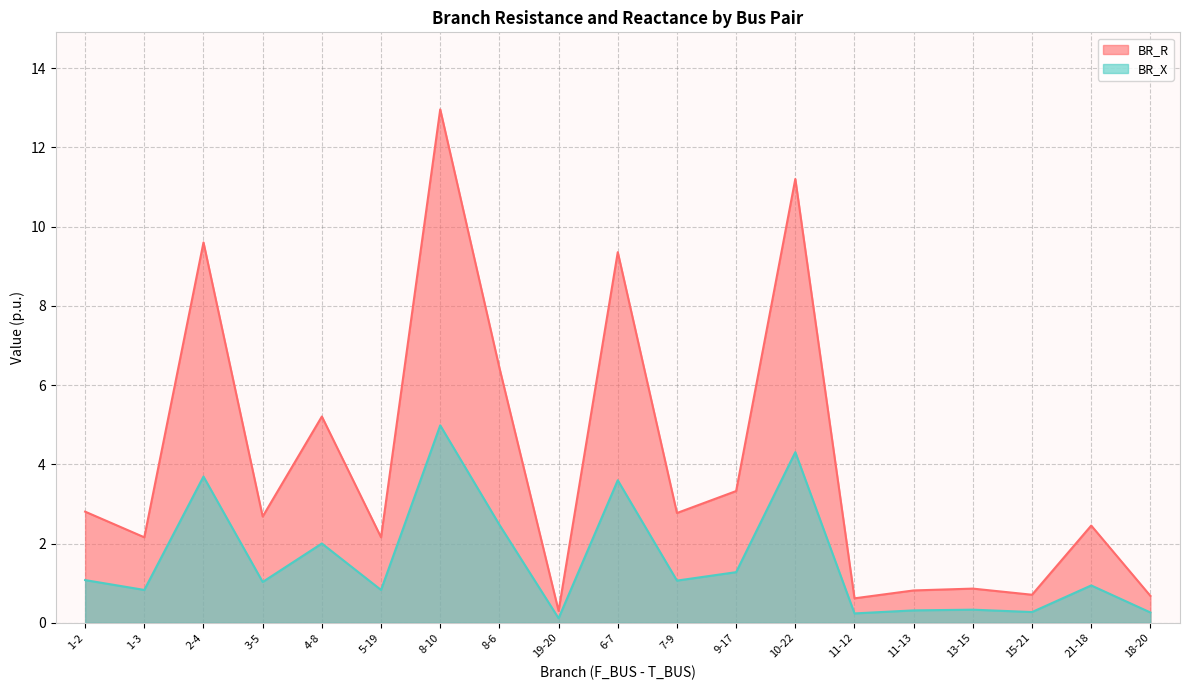

True or false: BR_R and BR_X intersect in this chart.

False